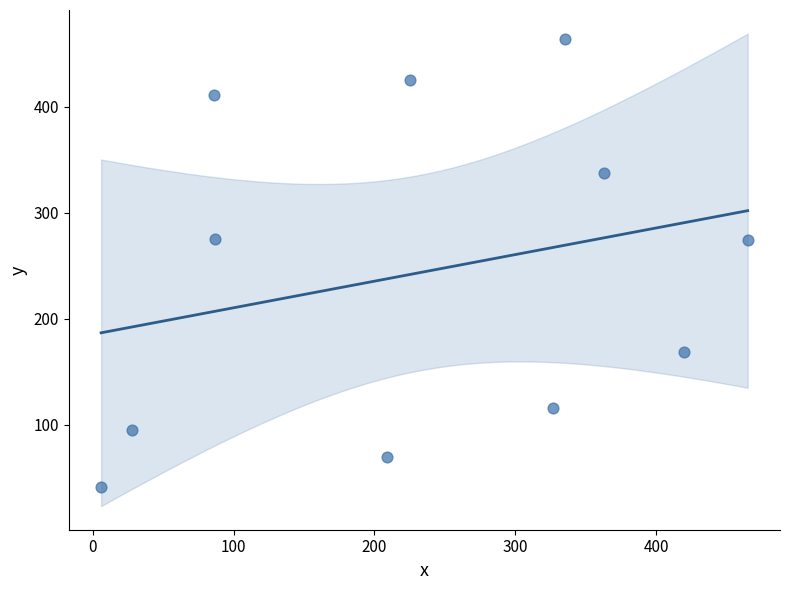

What is the average X value?

232